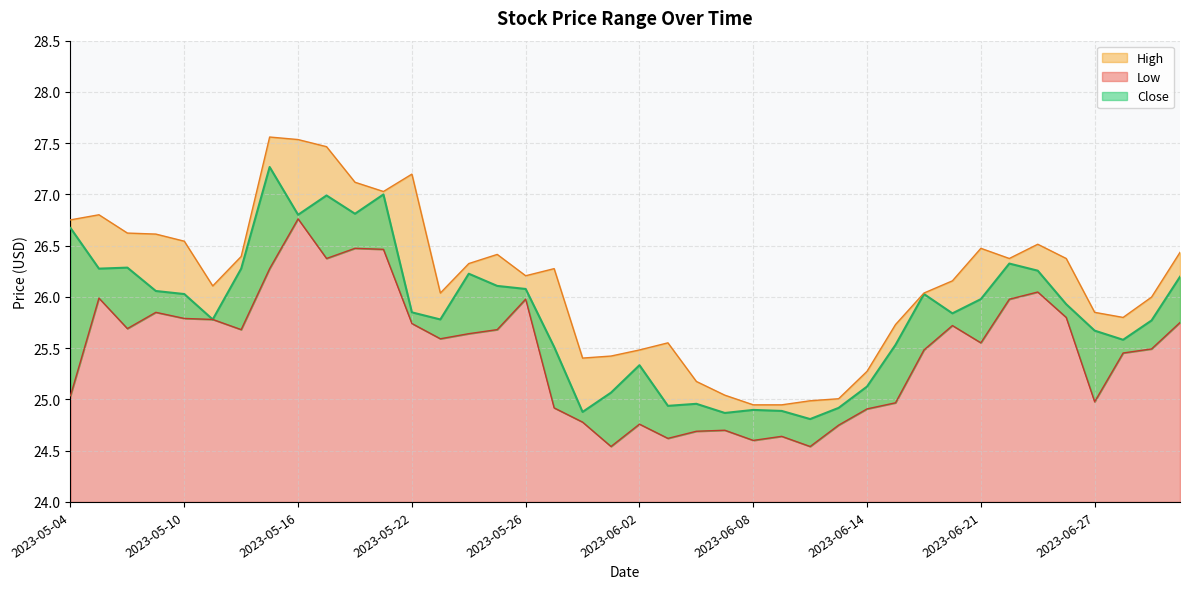

Is it true that Close equals 24.9 at 2023-06-08?

True